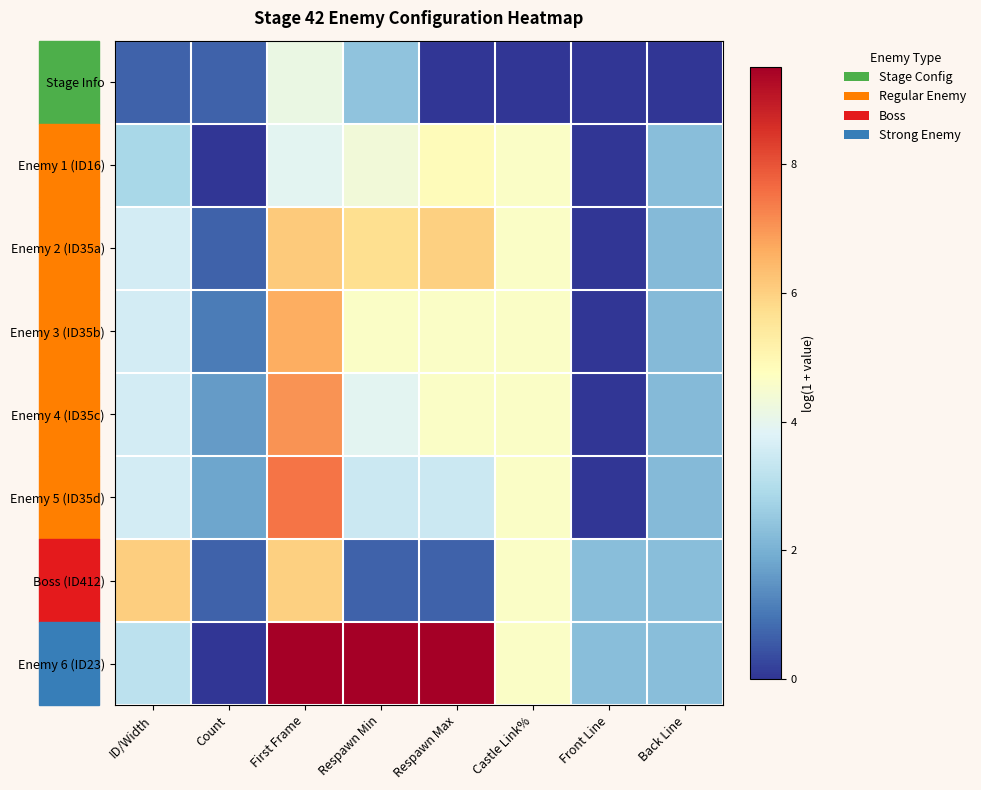

Which series has the largest total across all categories?

Enemy 6 (ID23)